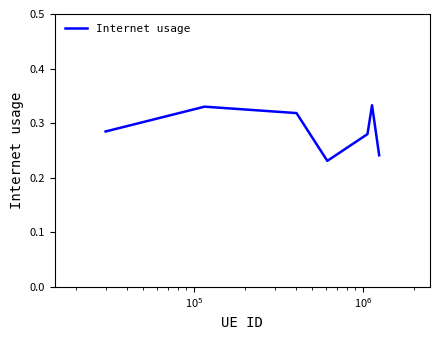

How many interior local valleys (lower than both neighbors) does the data have?

1